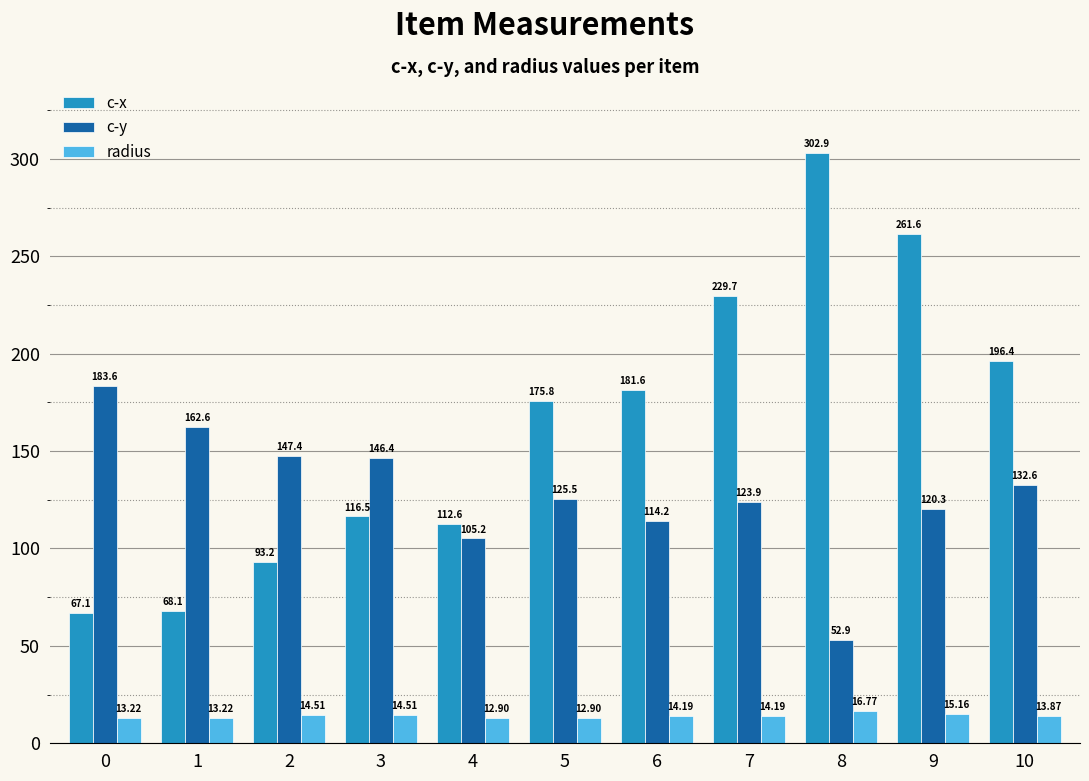

How many data points in c-y are less than 125?

5